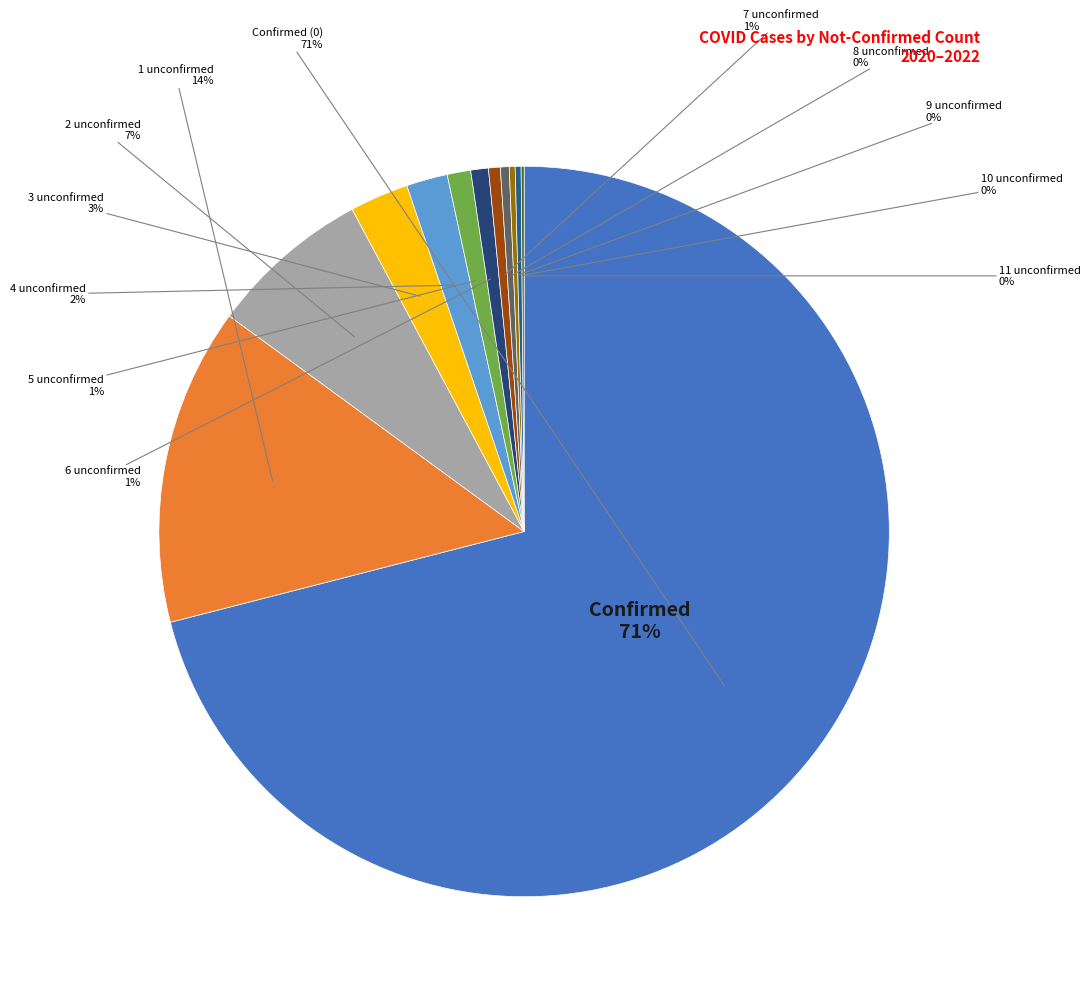

The 11 slice represents 0% of the pie. True or false?

True